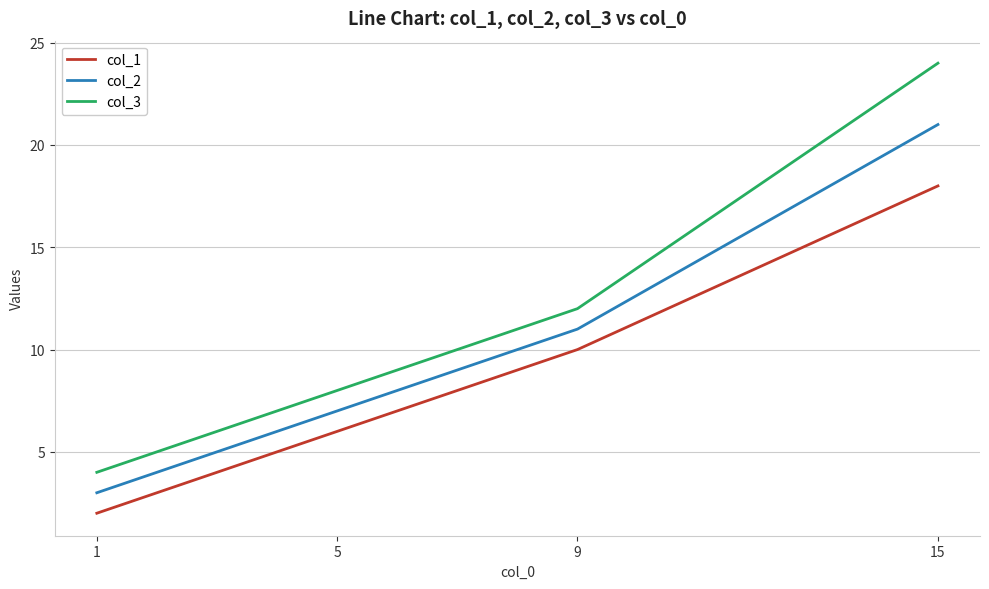

At which label is col_1 closest to 10?

9